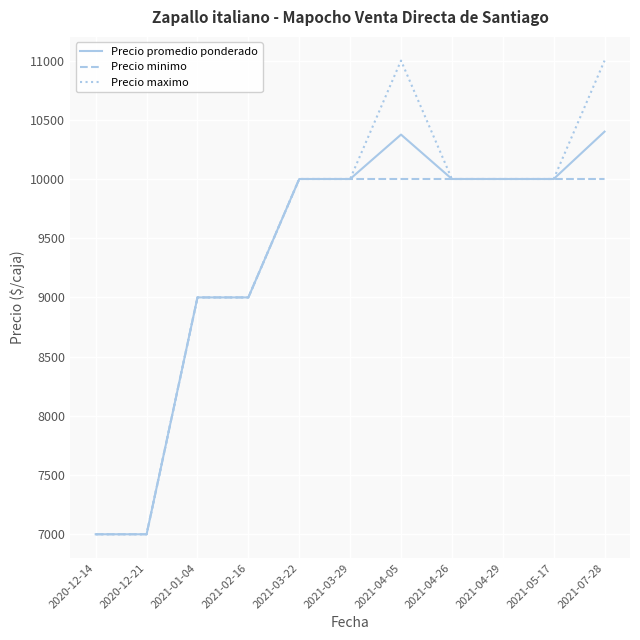

The Precio minimo series shows 17970 at 2021-04-29. True or false?

False